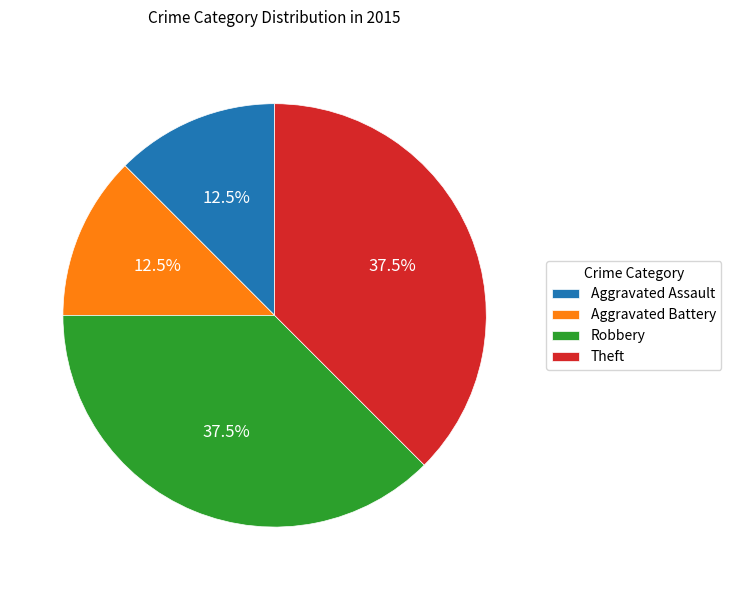

Is Aggravated Battery the majority of the pie?

No